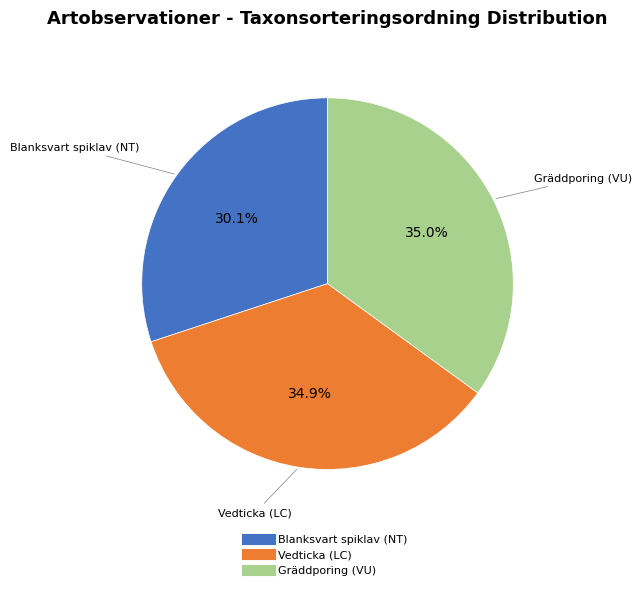

How much of the chart is everything except Vedticka (LC)?

65.1%